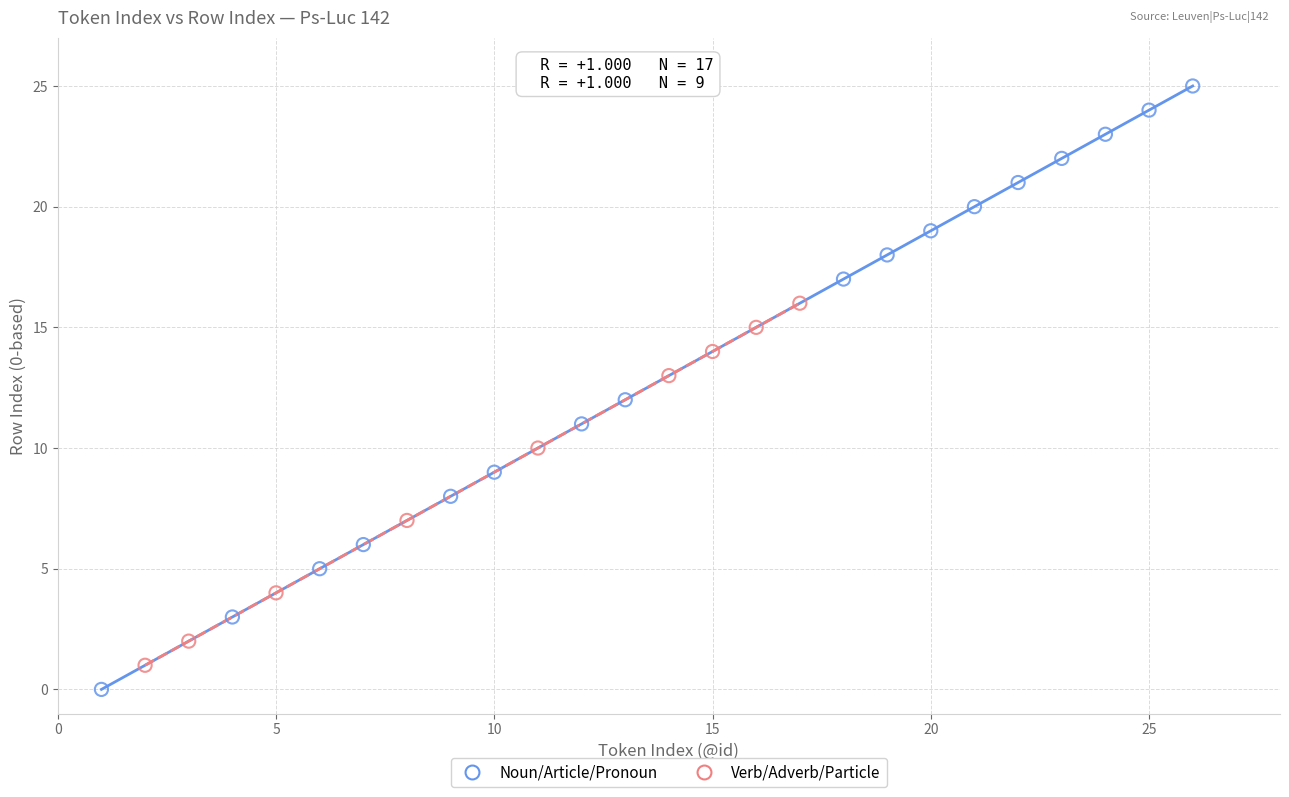

Which series contains the highest Y value?

Noun/Article/Pronoun